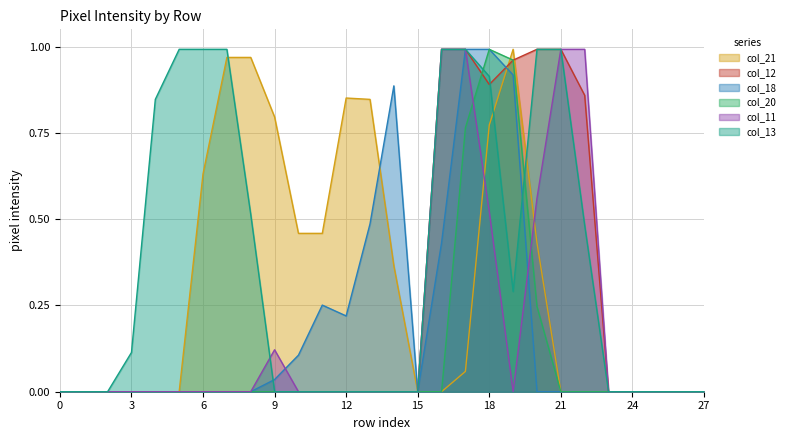

Does the chart have visible grid lines?

Yes